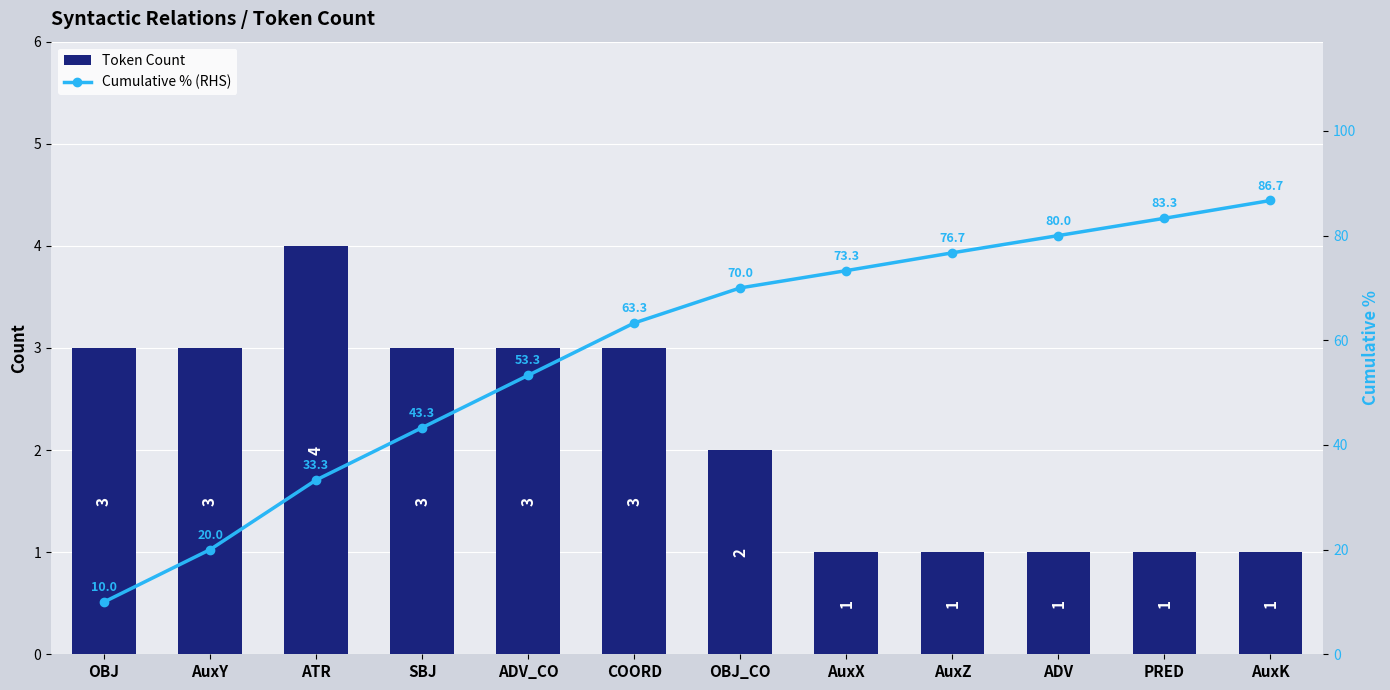

At which label does Token Count first exceed 3?

ATR